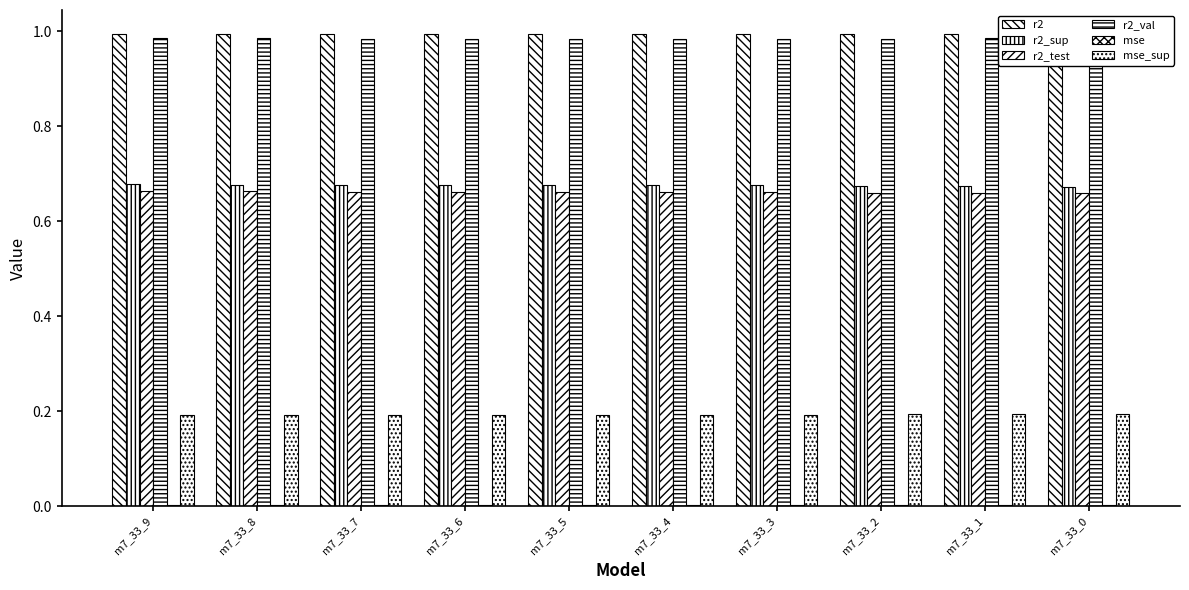

Which series changed the most between m7_33_9 and m7_33_6?

r2_test